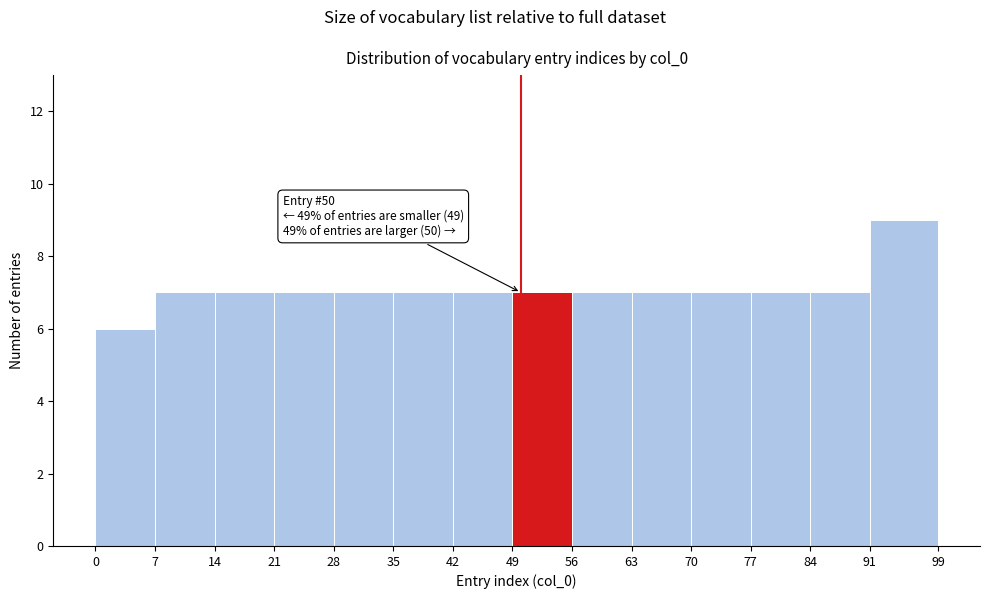

Over which range of the x-axis is the bar tallest?

91 to 99